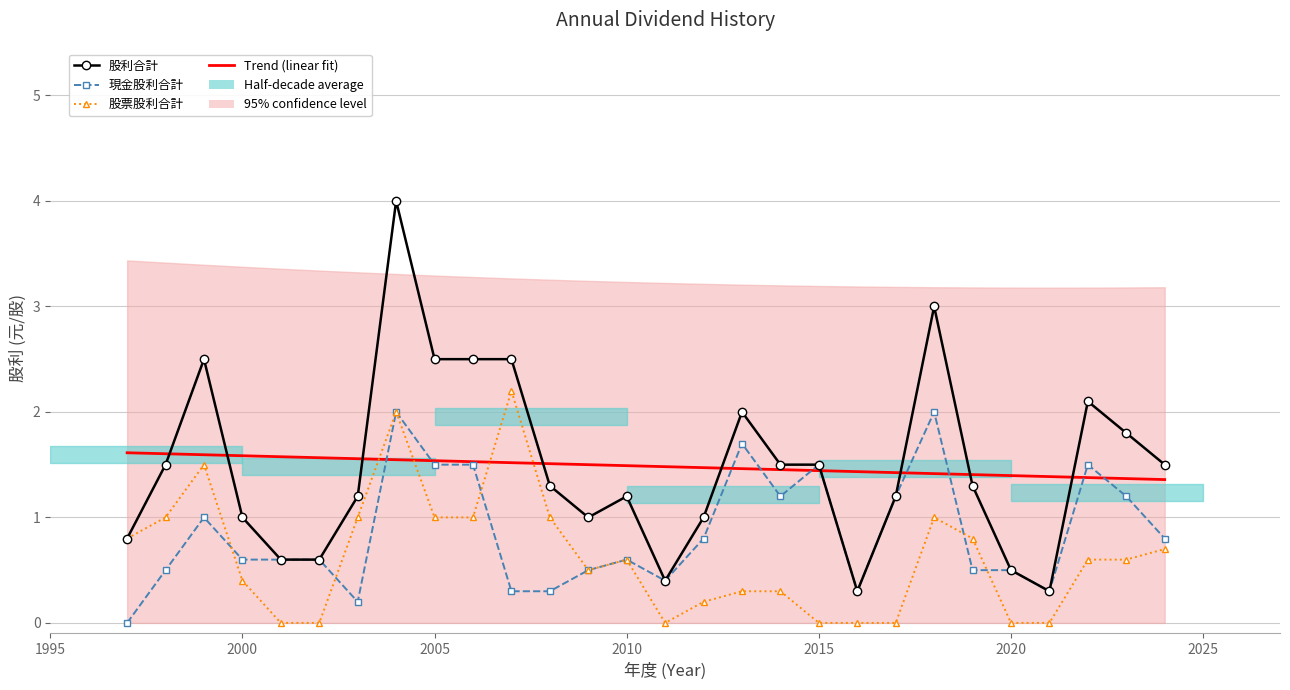

True or false: 股利合計 has more than 1 points higher than both neighbors.

True